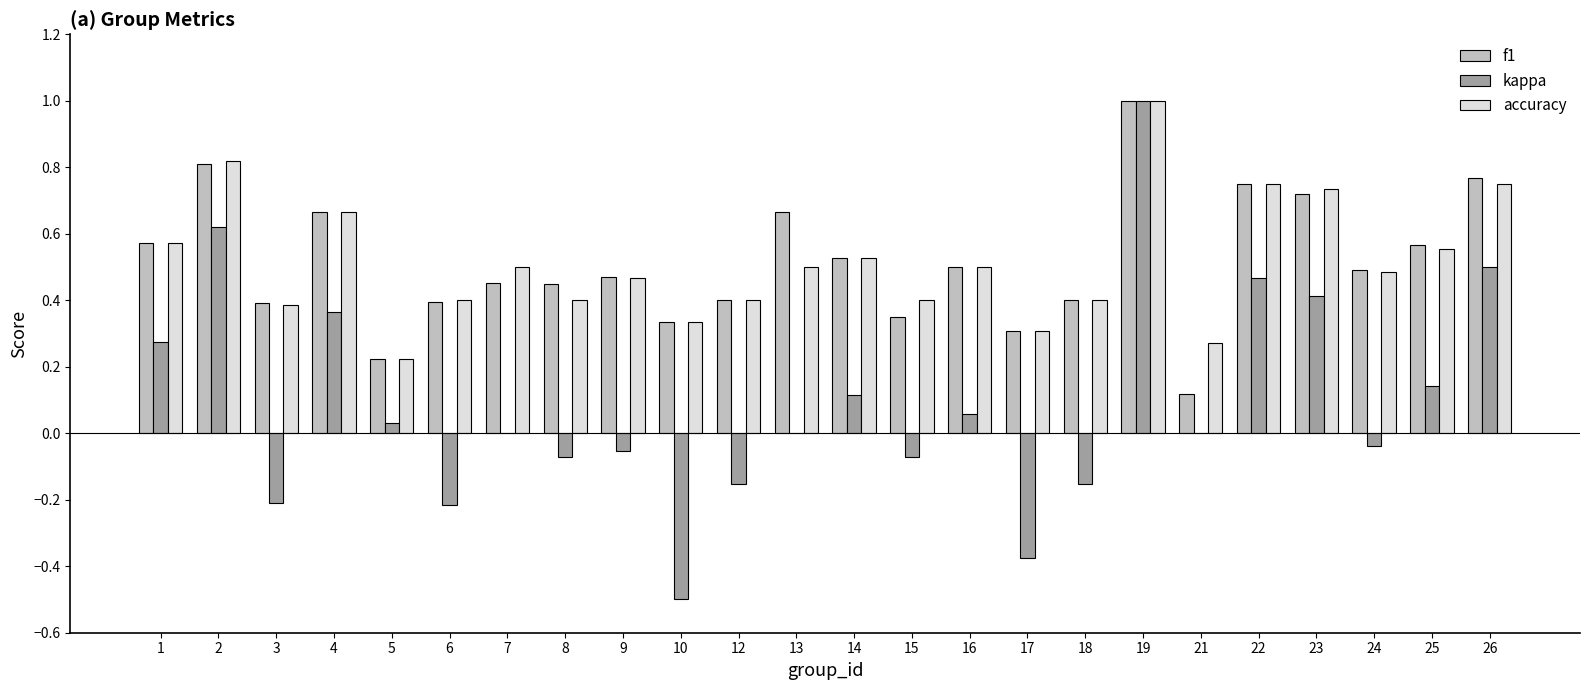

What is the sum of all kappa values?

2.1